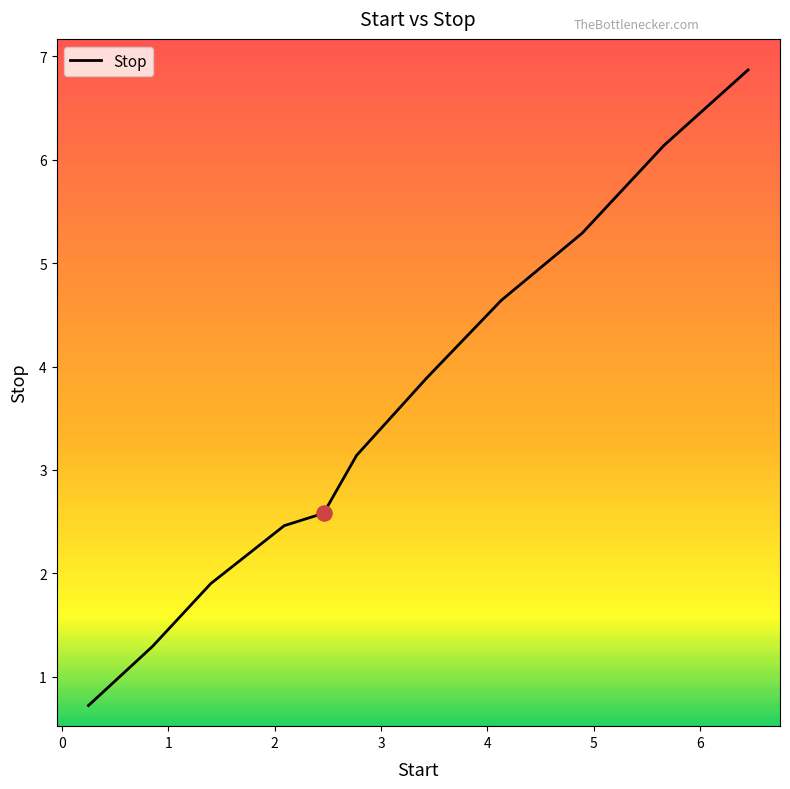

What is the maximum value shown in the chart?

6.9